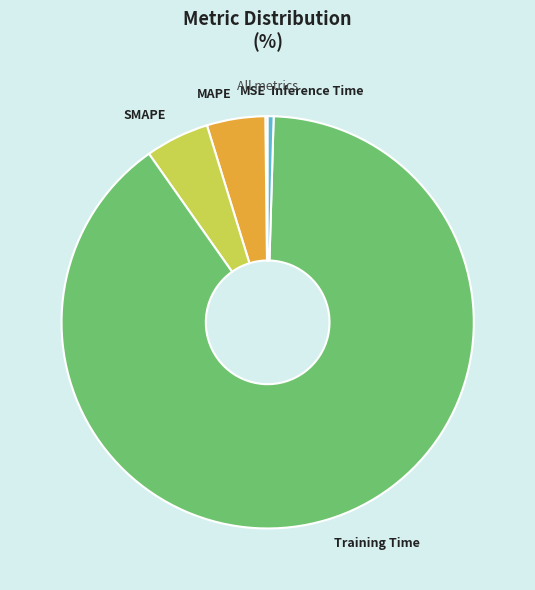

True or false: SMAPE accounts for 18% of the total.

False